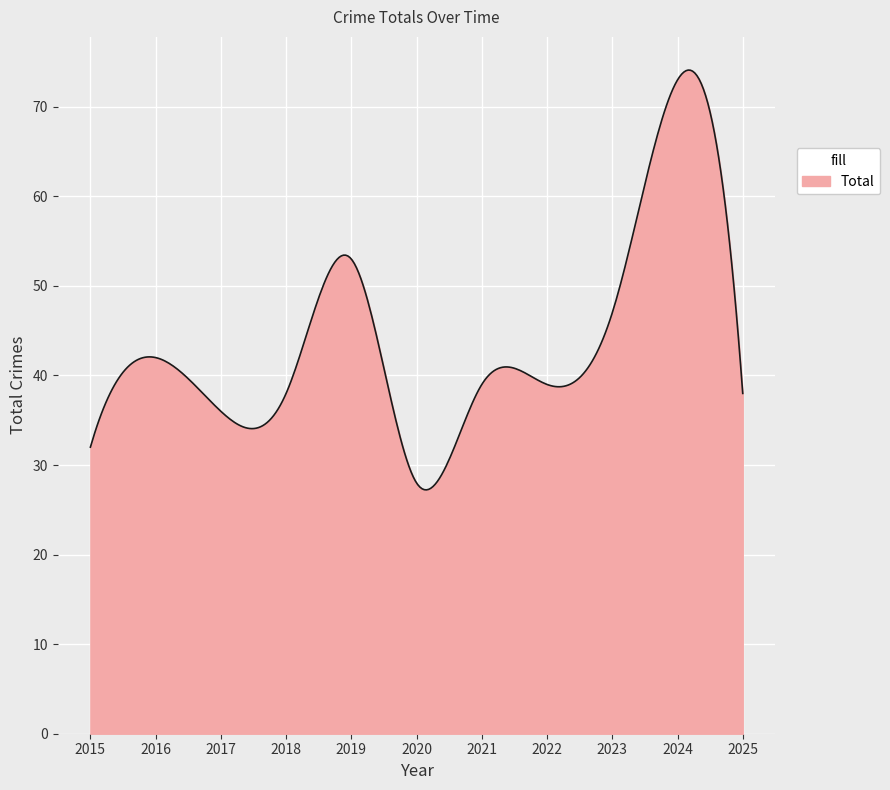

What is the difference between the maximum and minimum values?

46.9